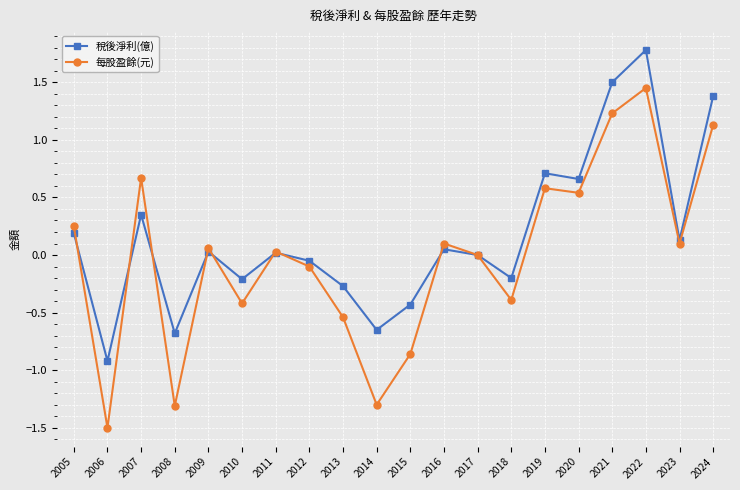

How many interior local peaks does the 每股盈餘(元) series have?

6